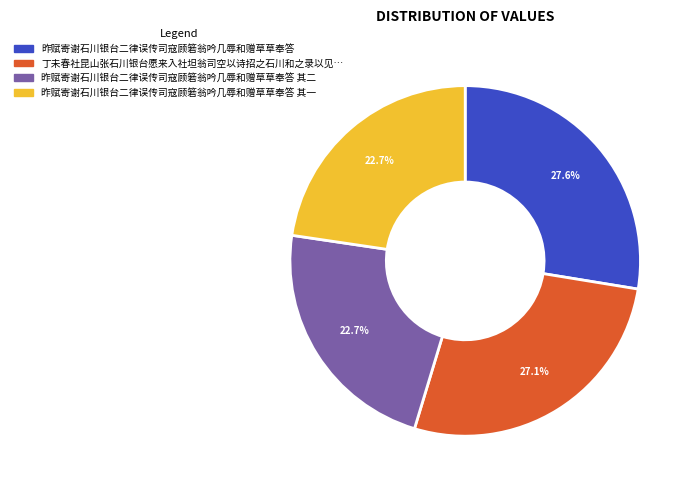

Does any single category account for the majority?

No